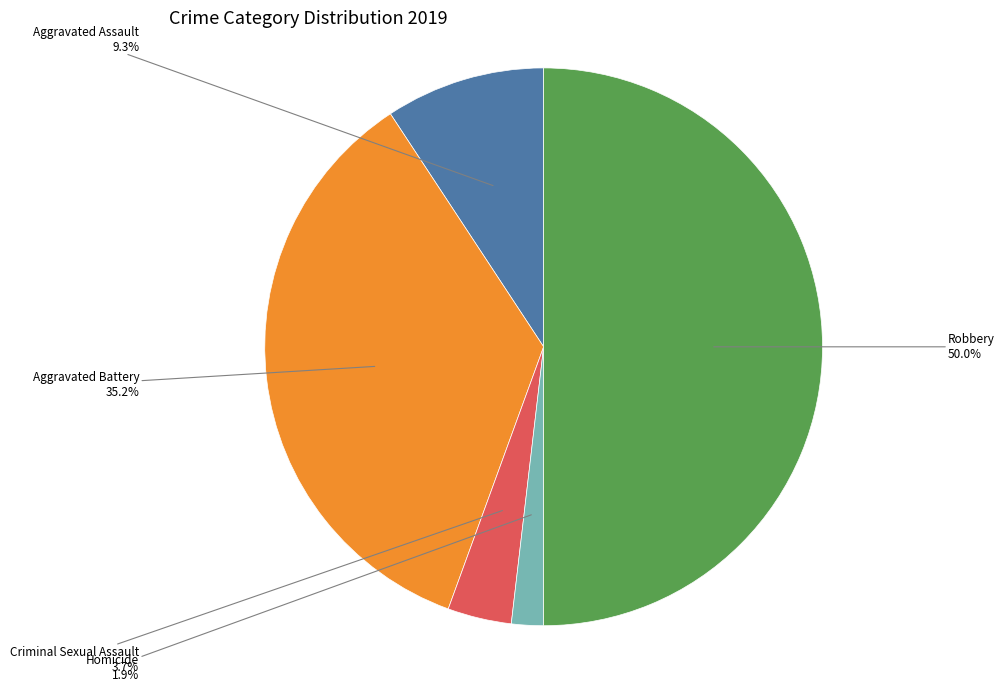

Is there a majority slice in this chart?

No